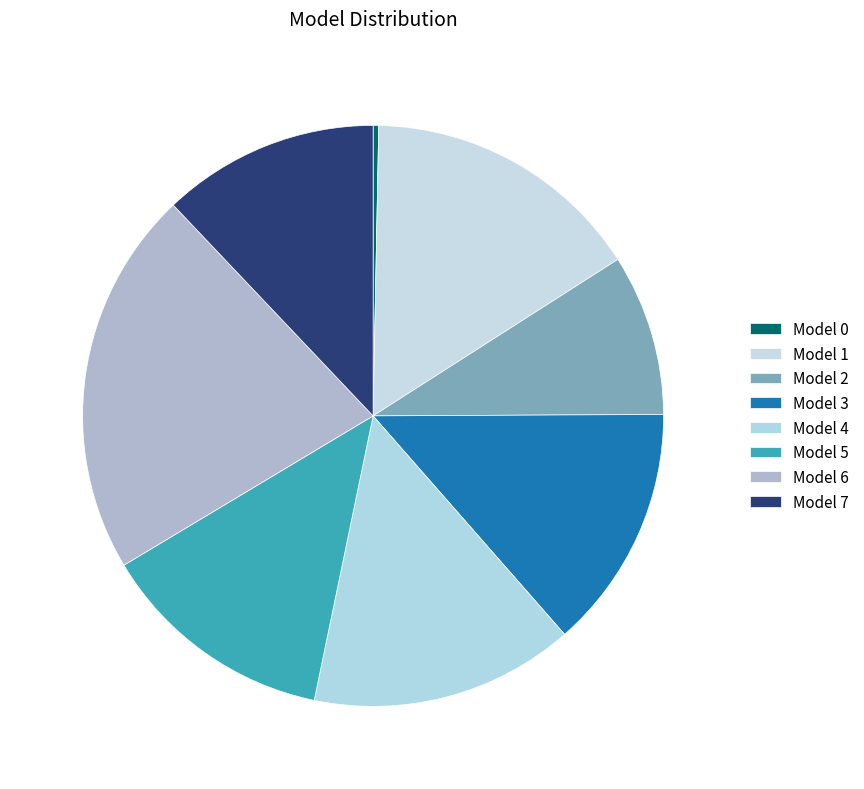

How many slices are in this pie chart?

8